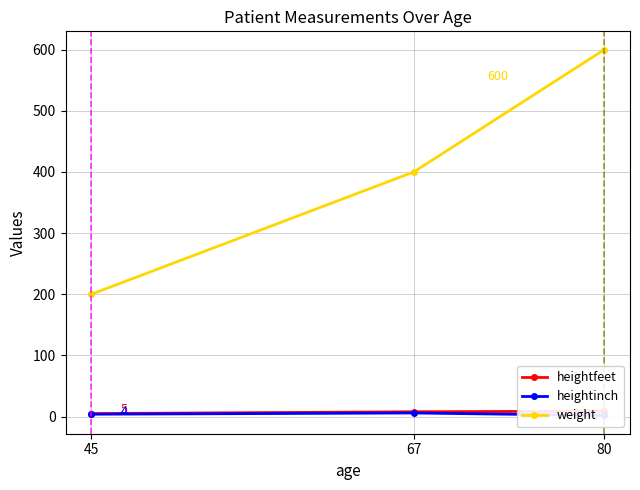

Rank the categories by weight value from highest to lowest.

80, 67, 45